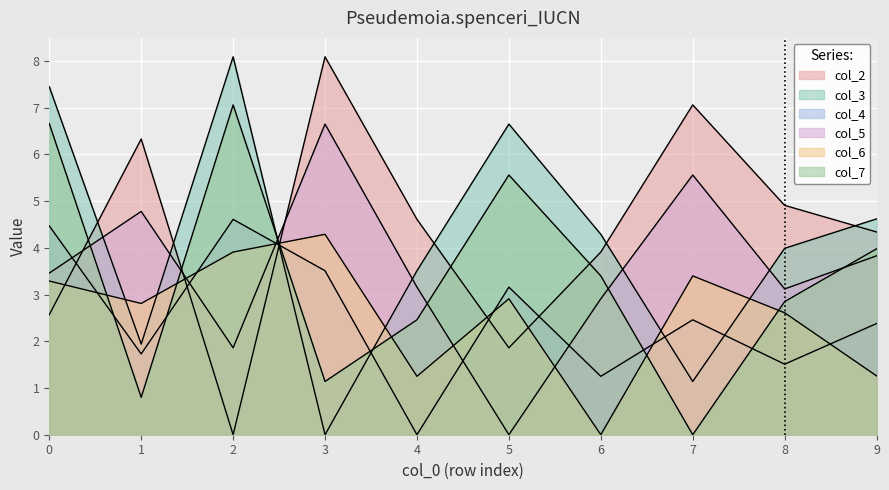

True or false: col_2 has a value of 4.6 at 4.

True